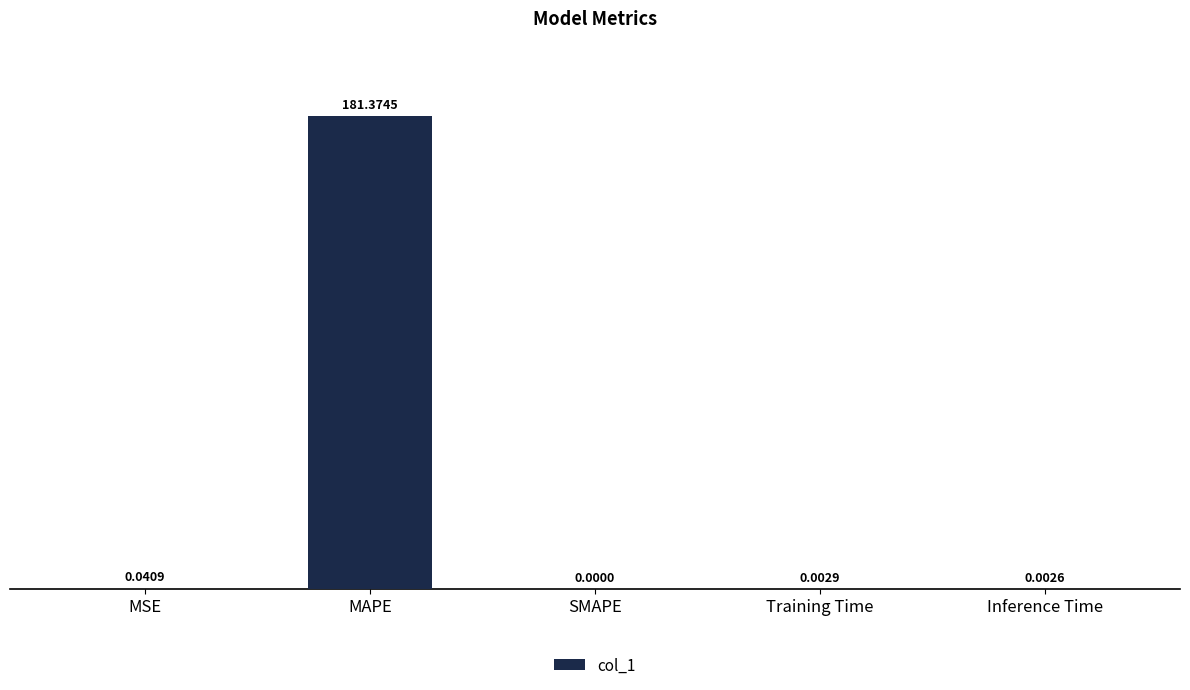

Which label corresponds to the largest value in the chart?

MAPE